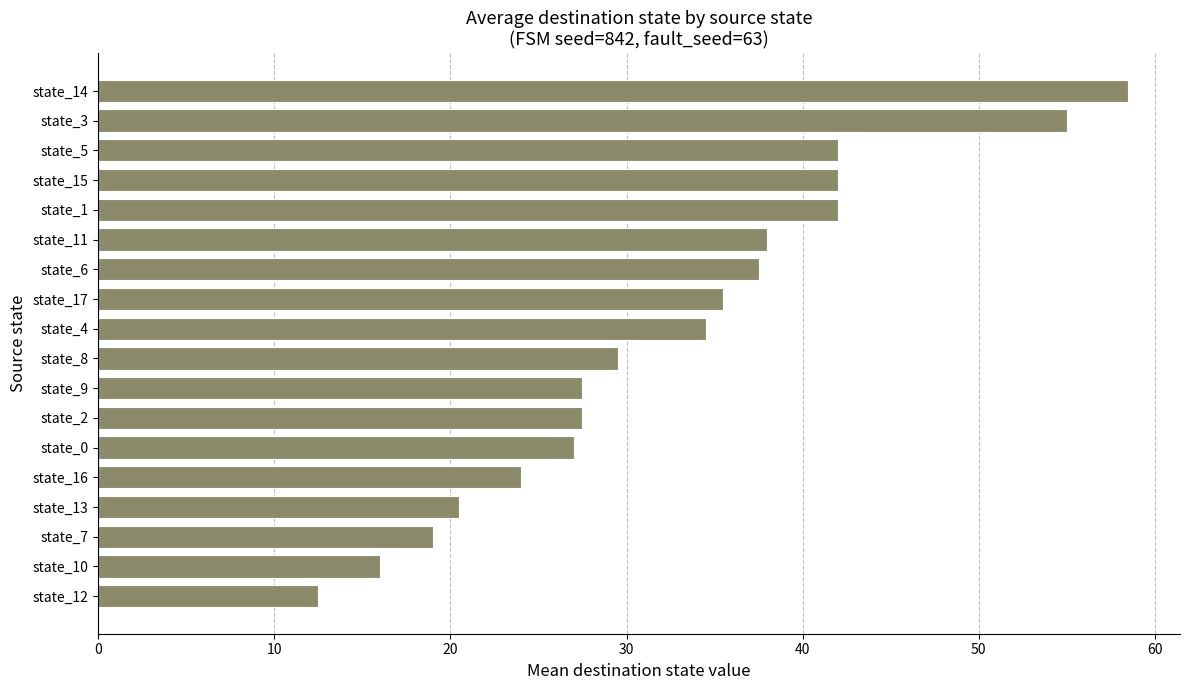

What is the change in value from state_14 to state_17?

-23.0